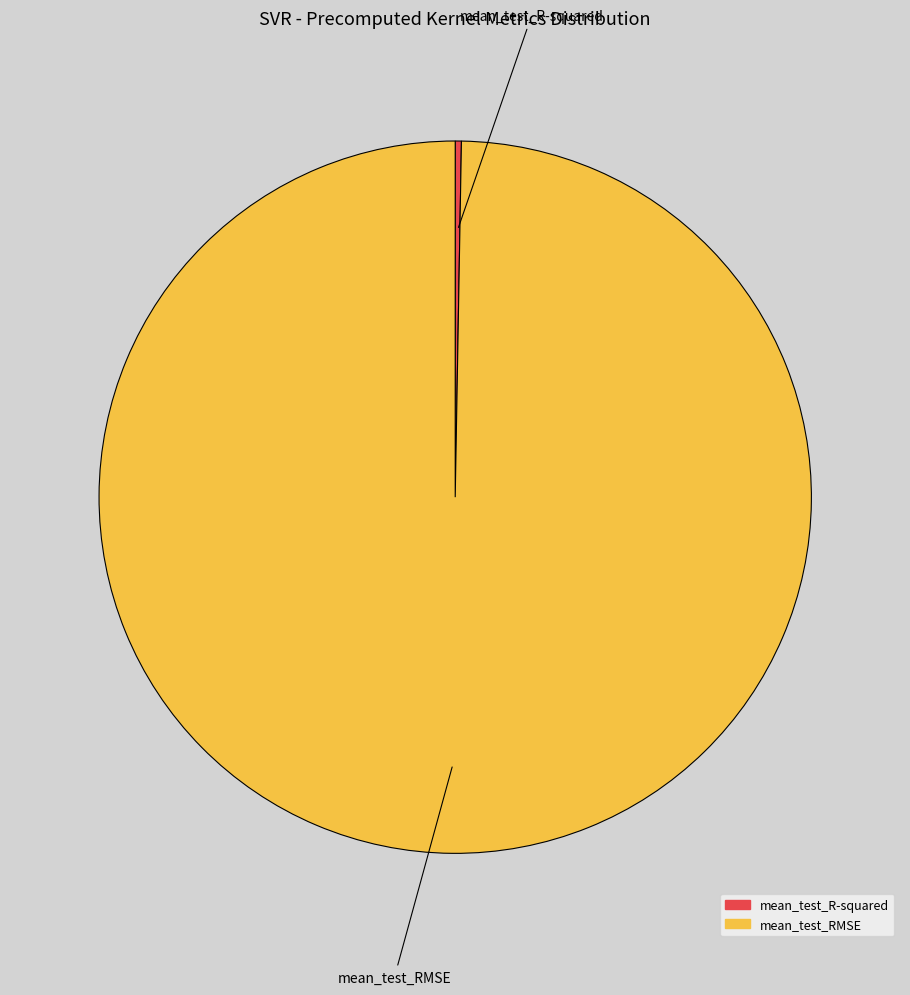

Which slice represents more than half of the pie?

mean_test_RMSE